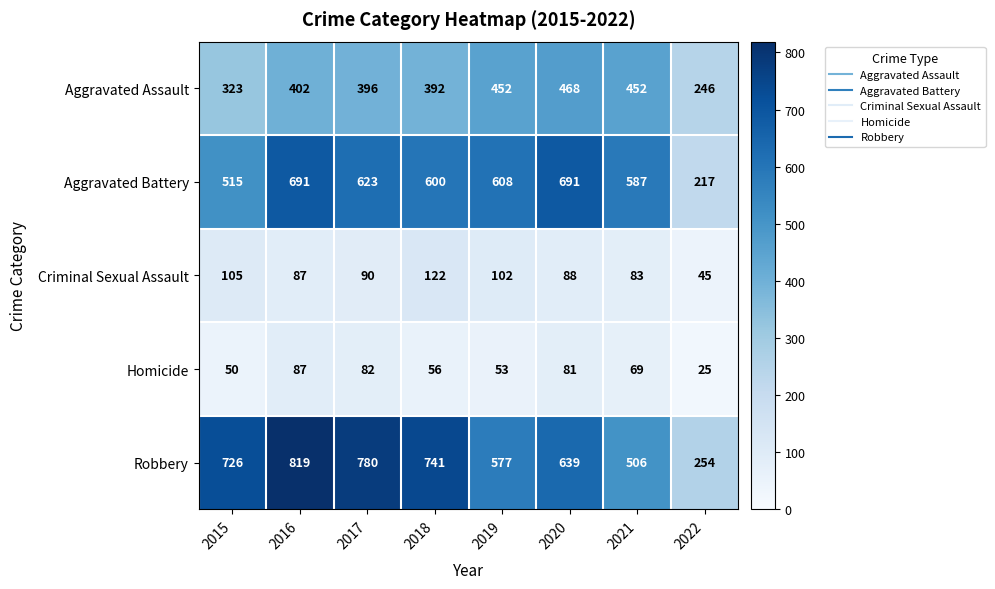

At 2021, list the series in order from largest to smallest.

Aggravated Battery, Robbery, Aggravated Assault, Criminal Sexual Assault, Homicide